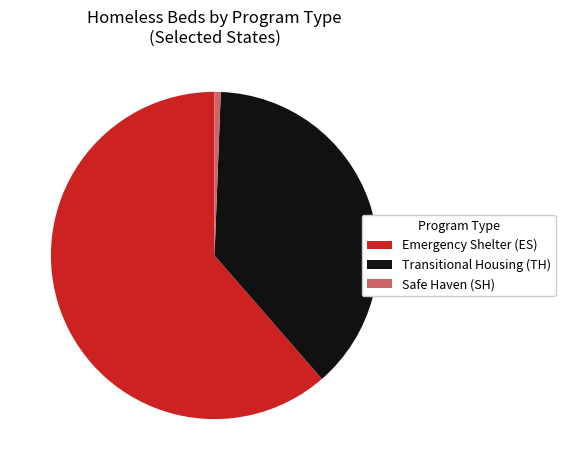

The Safe Haven (SH) slice represents 11% of the pie. True or false?

False